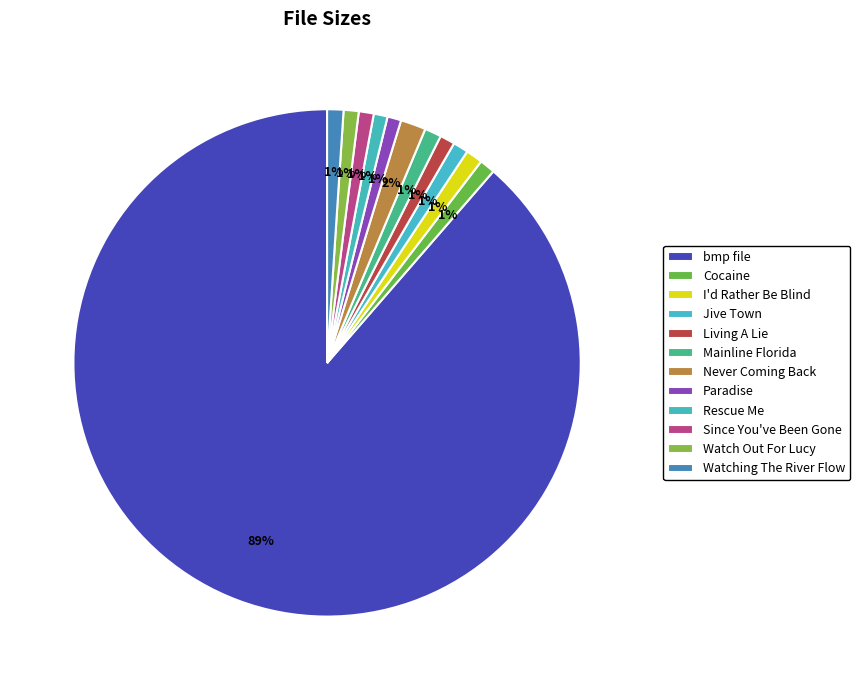

To the nearest percent, what is the difference between the largest and smallest slice percentages?

88%